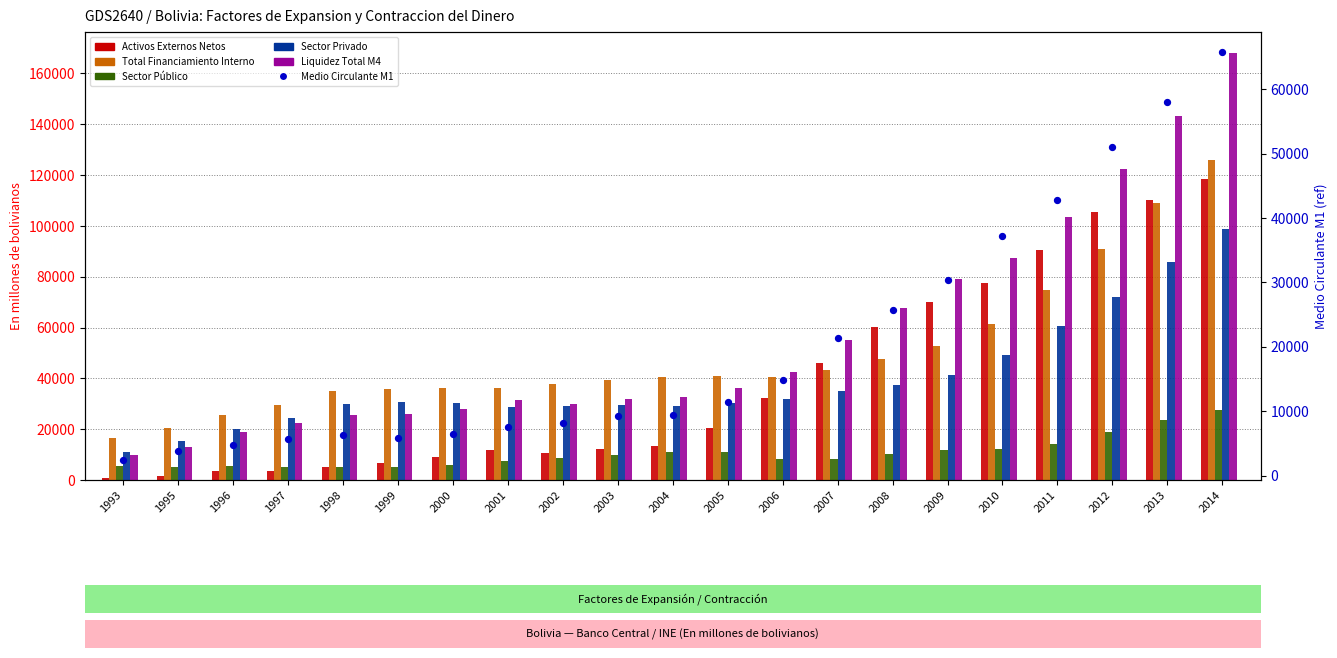

Which series reaches the maximum Y coordinate?

Liquidez Total M4